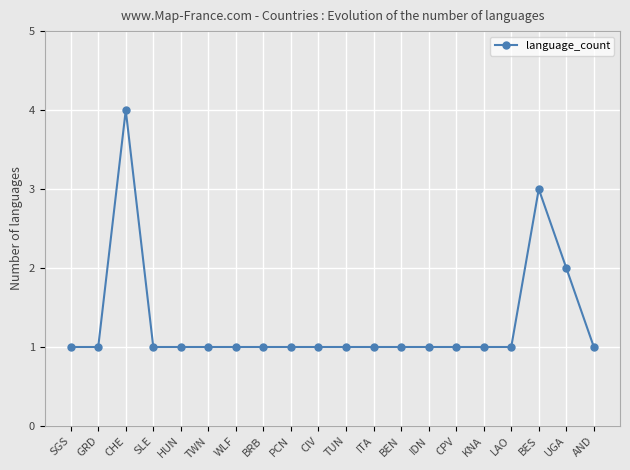

Where is the first local maximum?

CHE